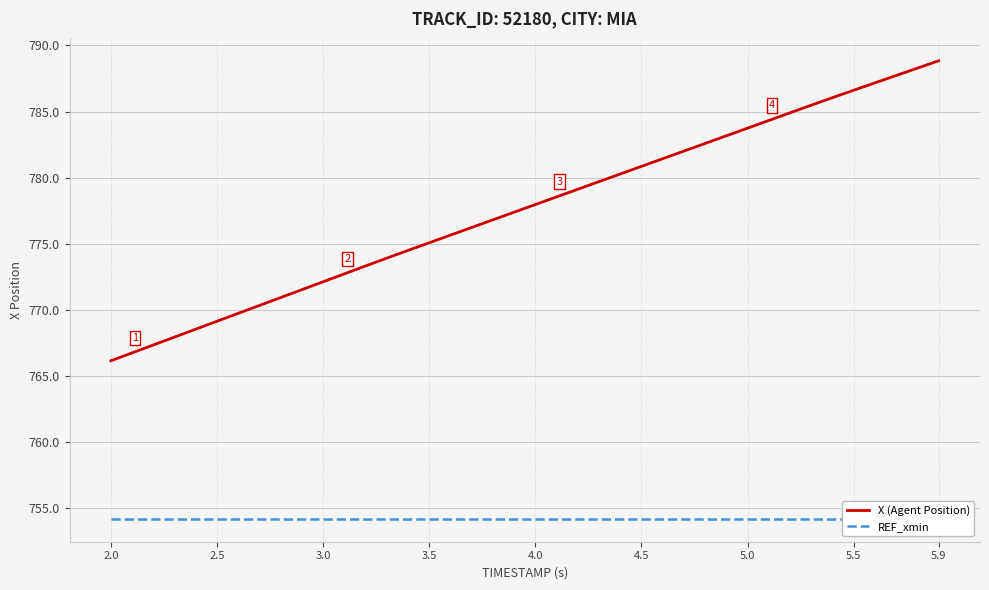

True or false: REF_xmin and X (Agent Position) intersect in this chart.

False